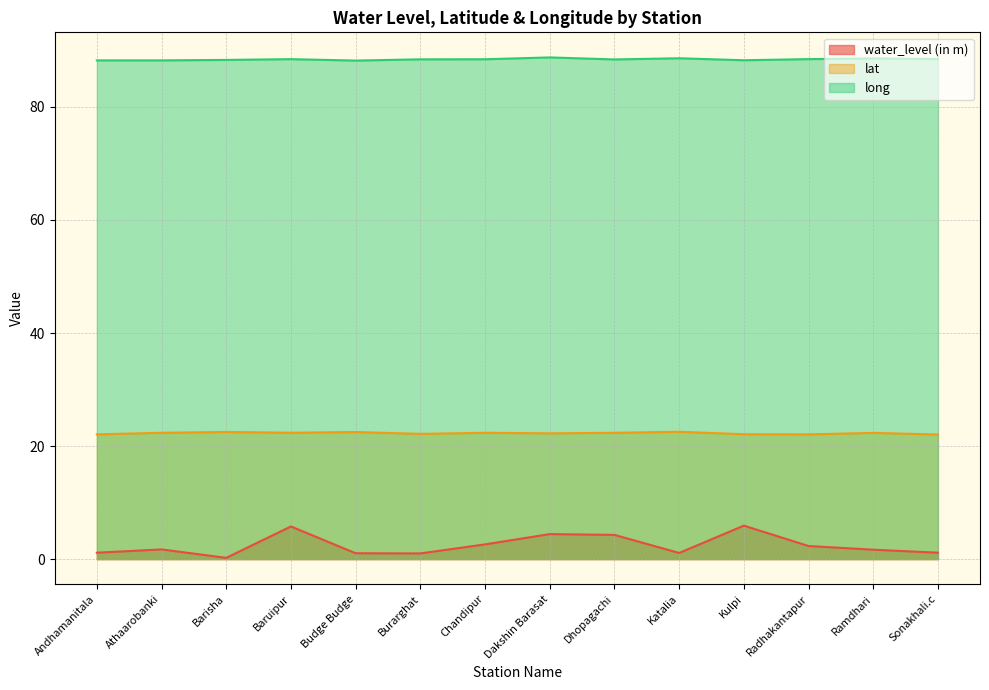

What value does the lat series have at Barisha?

22.5